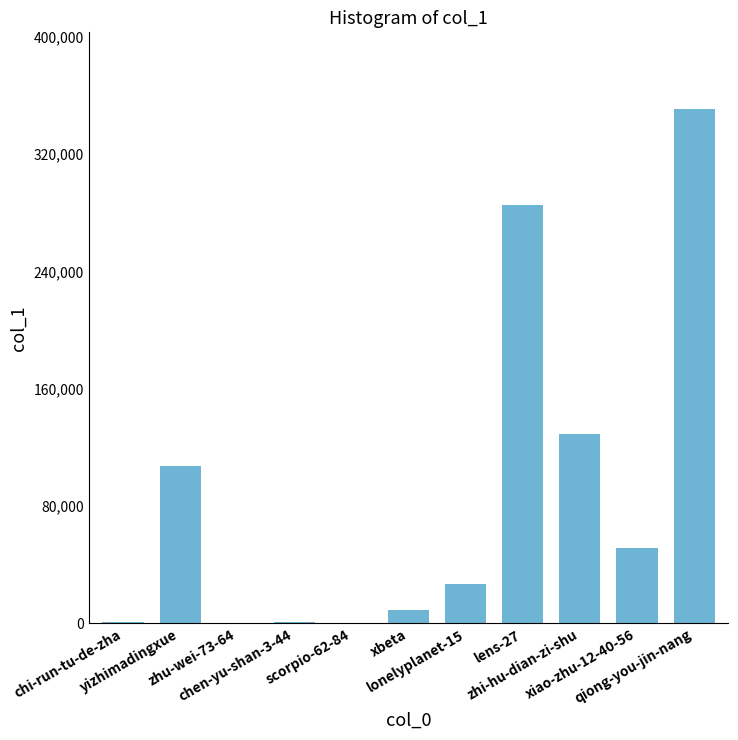

At which label is the value closest to 175504?

zhi-hu-dian-zi-shu